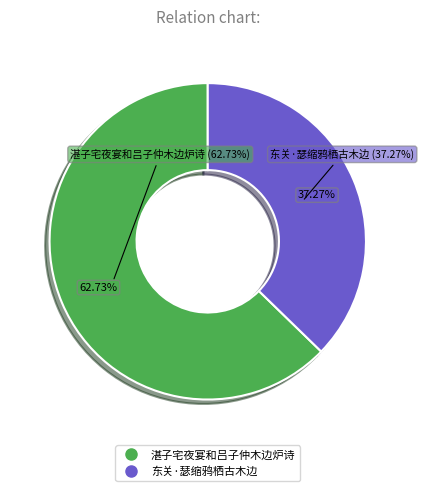

What percentage is the 湛子宅夜宴和吕子仲木边炉诗 slice, to the nearest percent?

63%